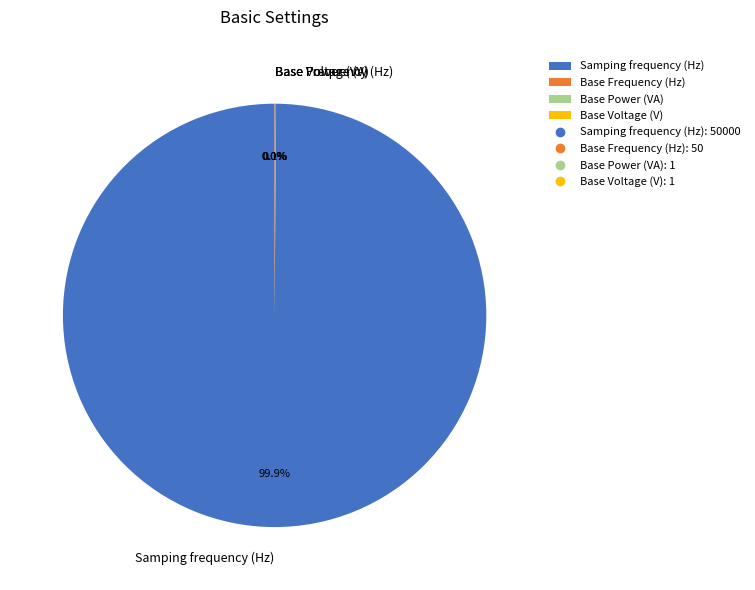

What percentage is the Samping frequency (Hz) slice, to the nearest percent?

100%